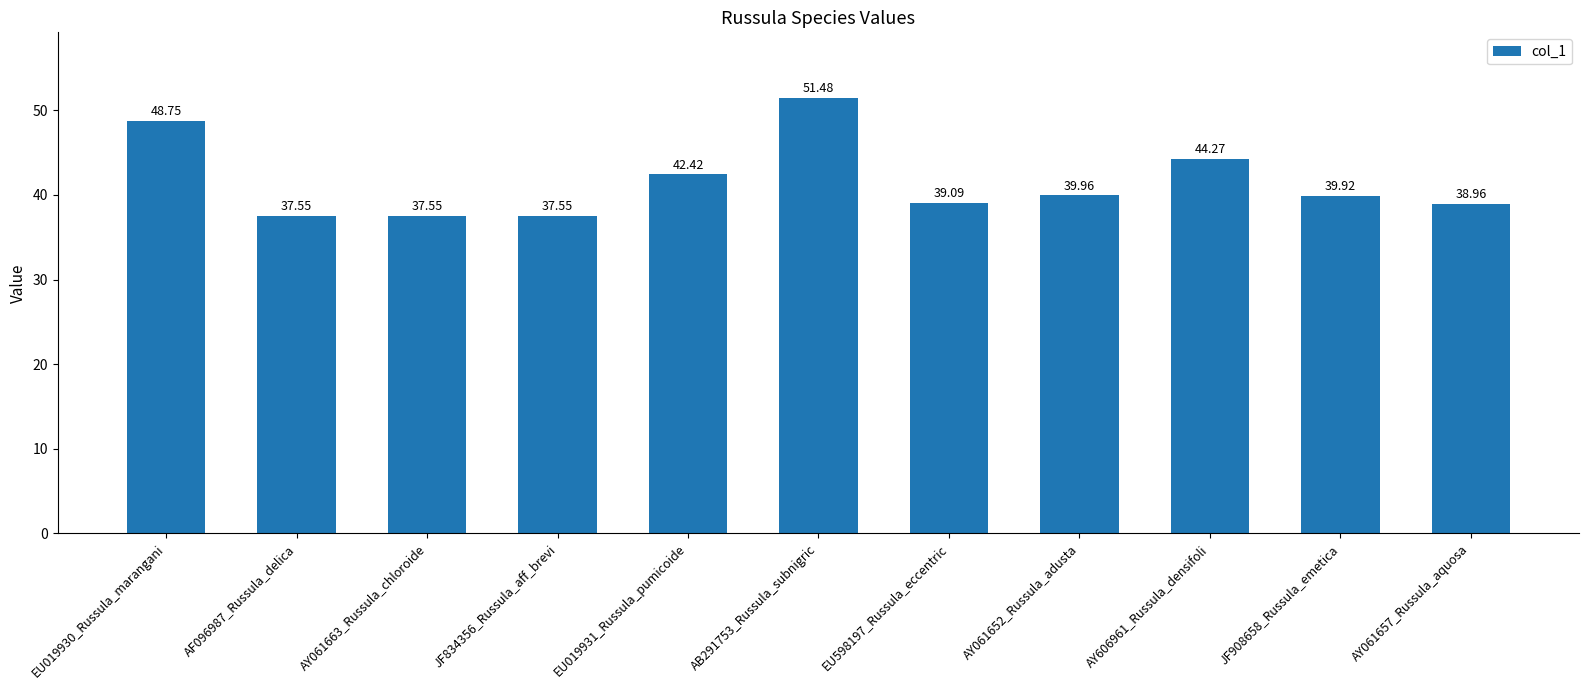

What is the sum of the values at AB291753_Russula_subnigric and AY606961_Russula_densifoli?

95.8